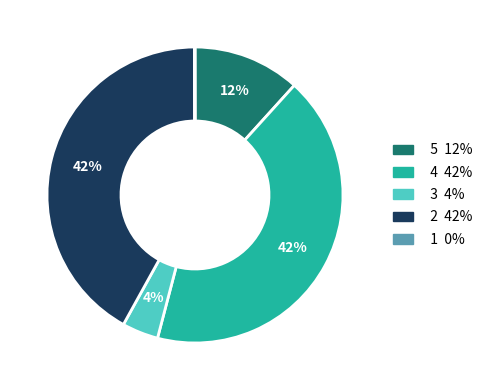

Is there a majority slice in this chart?

No